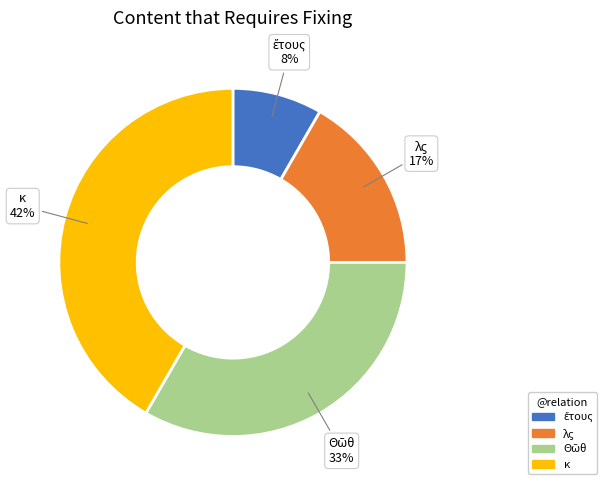

To the nearest percent, what portion does κ represent?

42%